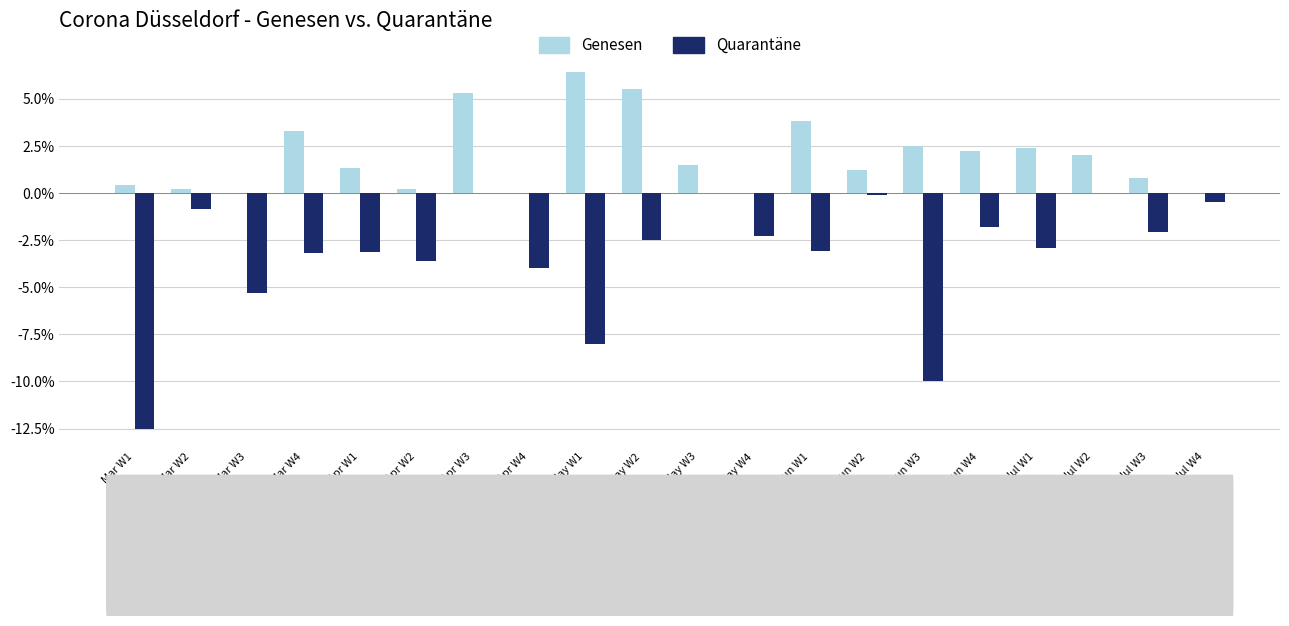

Are the bars grouped side by side (vs. stacked)?

Yes